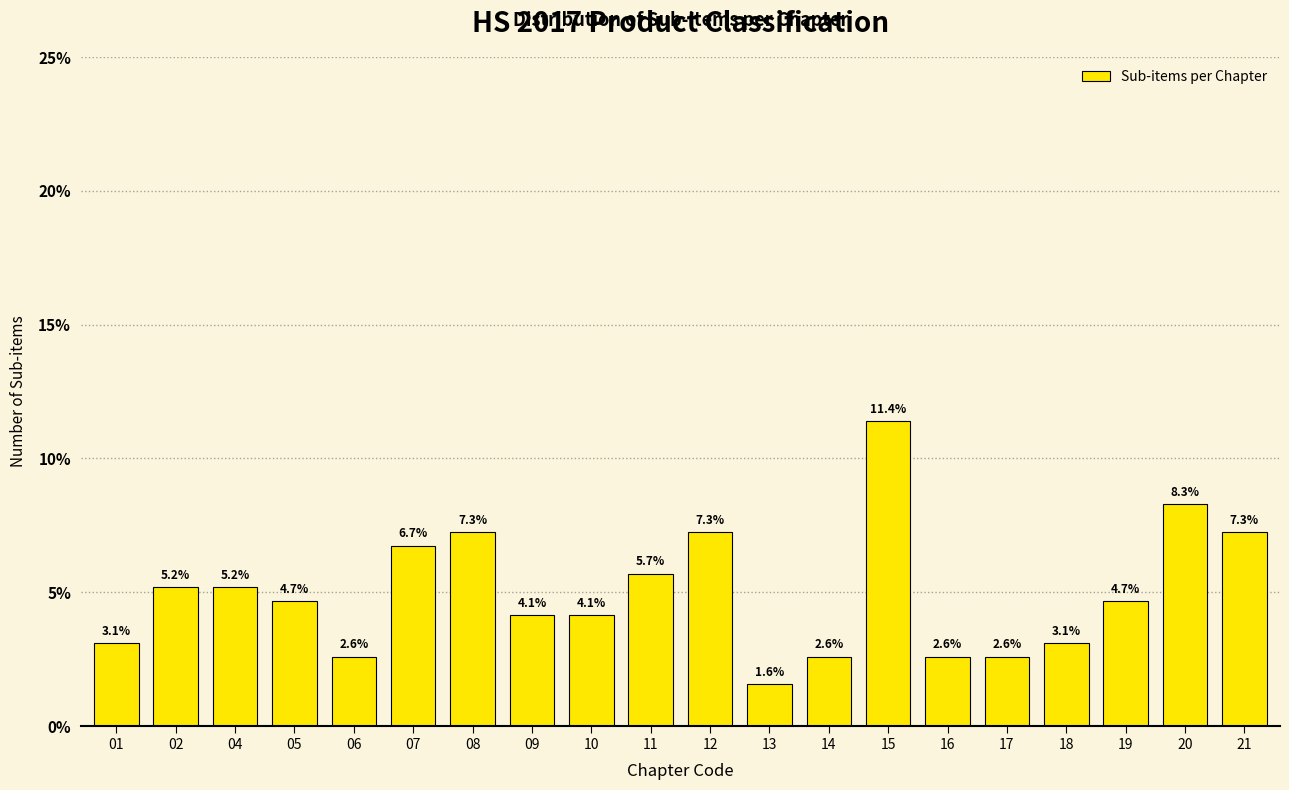

Reading left to right, transcribe all the data shown in this chart.

3.1	5.2	5.2	4.7	2.6	6.7	7.3	4.1	4.1	5.7	7.3	1.6	2.6	11.4	2.6	2.6	3.1	4.7	8.3	7.3